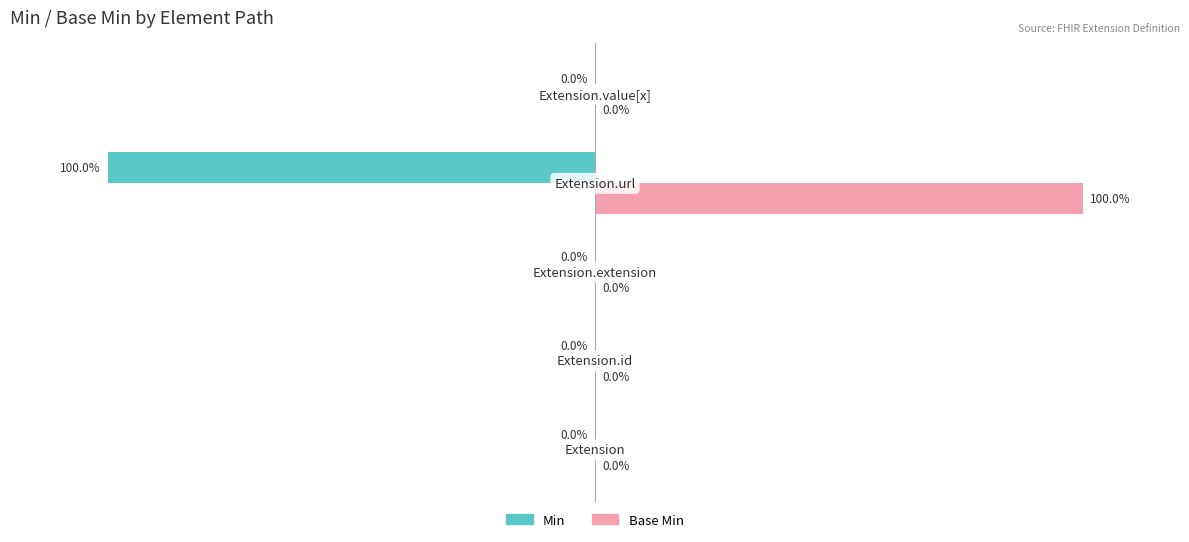

Which series has the largest range (max minus min)?

Min